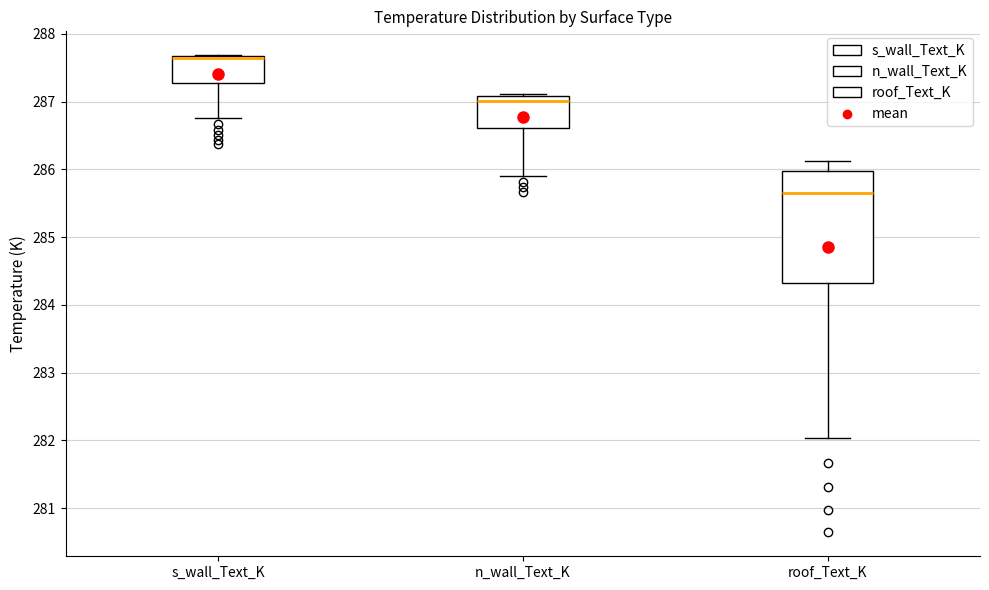

Reading left to right, transcribe this box plot: for each box, give where its median line is, the range the box spans, and where its two whiskers end, as read against the y-axis. The values are not printed on the chart, so give them approximately, as read against the axis.

s_wall_Text_K: median 287.6 (drawn on the box's upper edge), box 287.3 to 287.7, whiskers 286.8 to 287.7
n_wall_Text_K: median 287.0, box 286.6 to 287.1, whiskers 285.9 to 287.1
roof_Text_K: median 285.7, box 284.3 to 286.0, whiskers 282.0 to 286.1